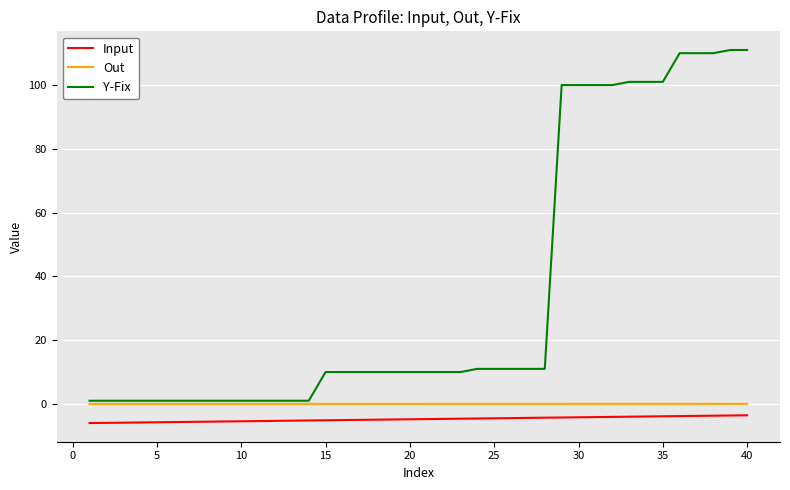

Which series has the largest range (max minus min)?

Y-Fix